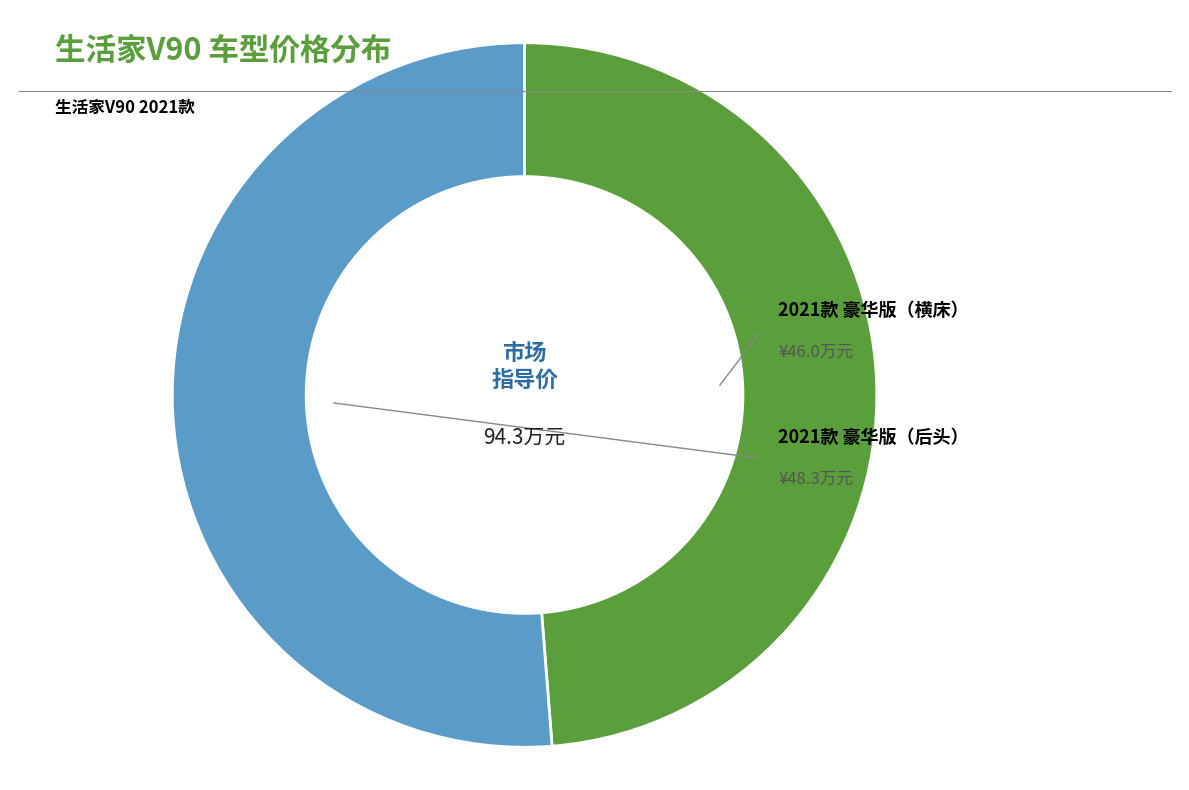

Is there a majority slice in this chart?

Yes